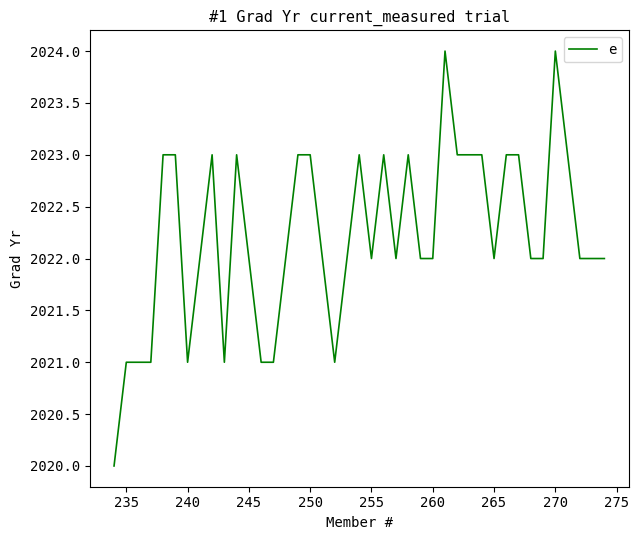

Does the chart have visible grid lines?

No